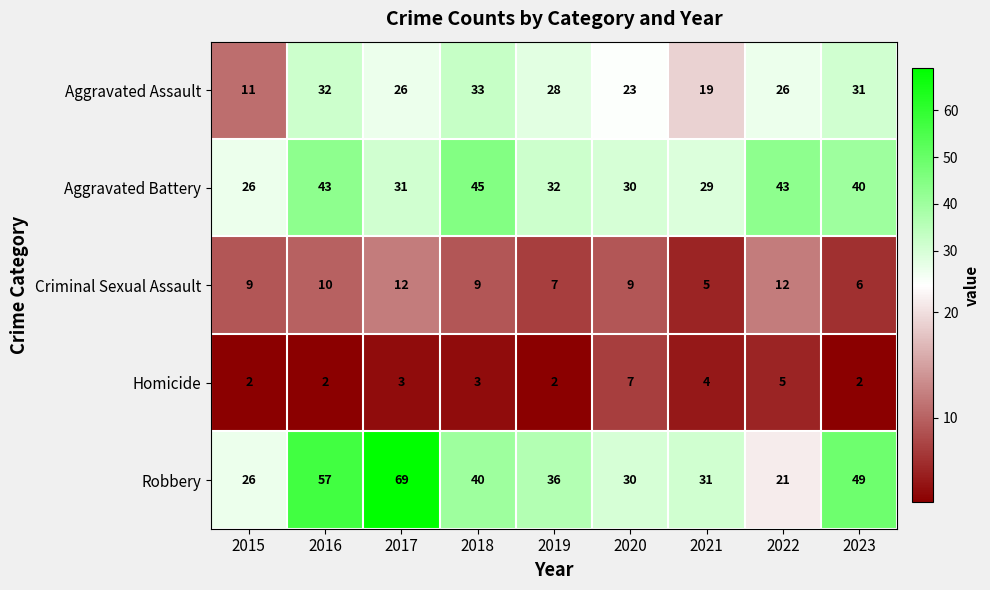

At which category is the sum across all series the highest?

2016